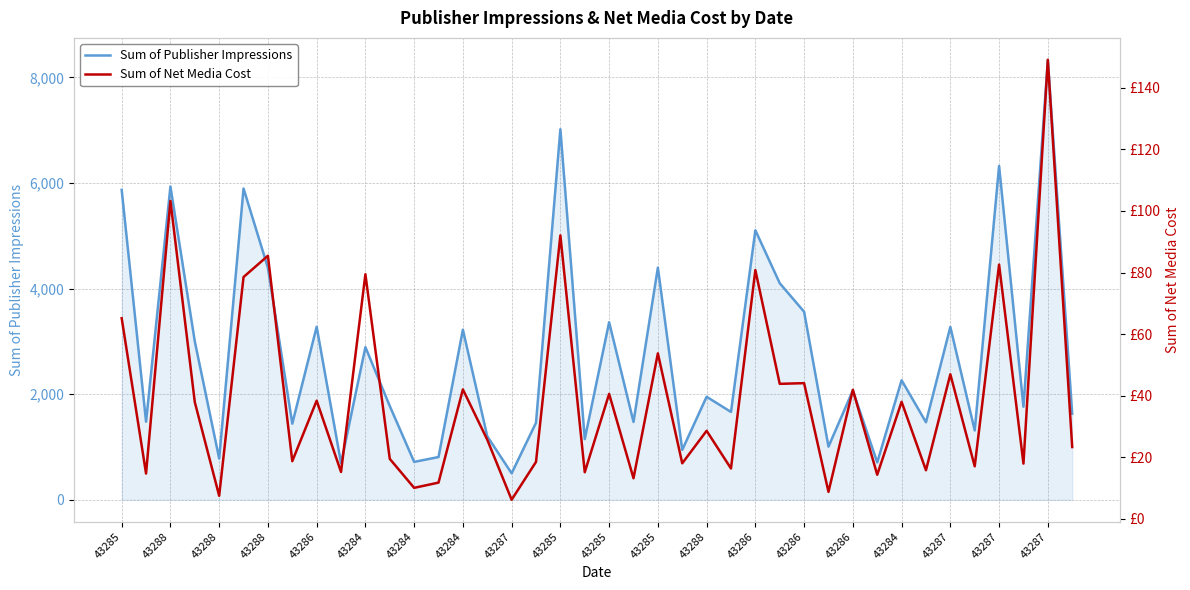

What is the difference between the Sum of Publisher Impressions values at 27 and 37?

2340.0